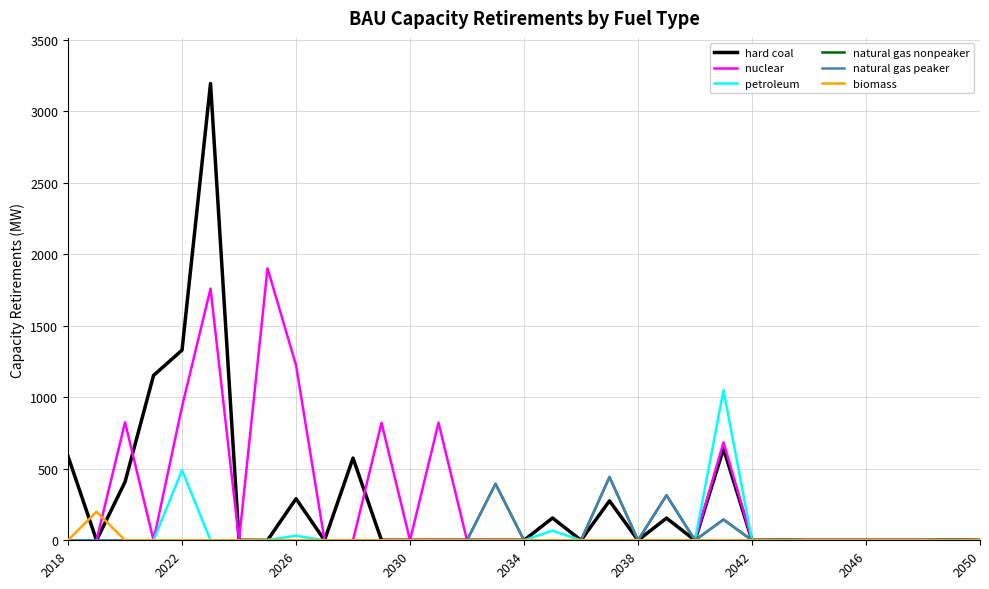

True or false: nuclear and petroleum cross at least once.

False